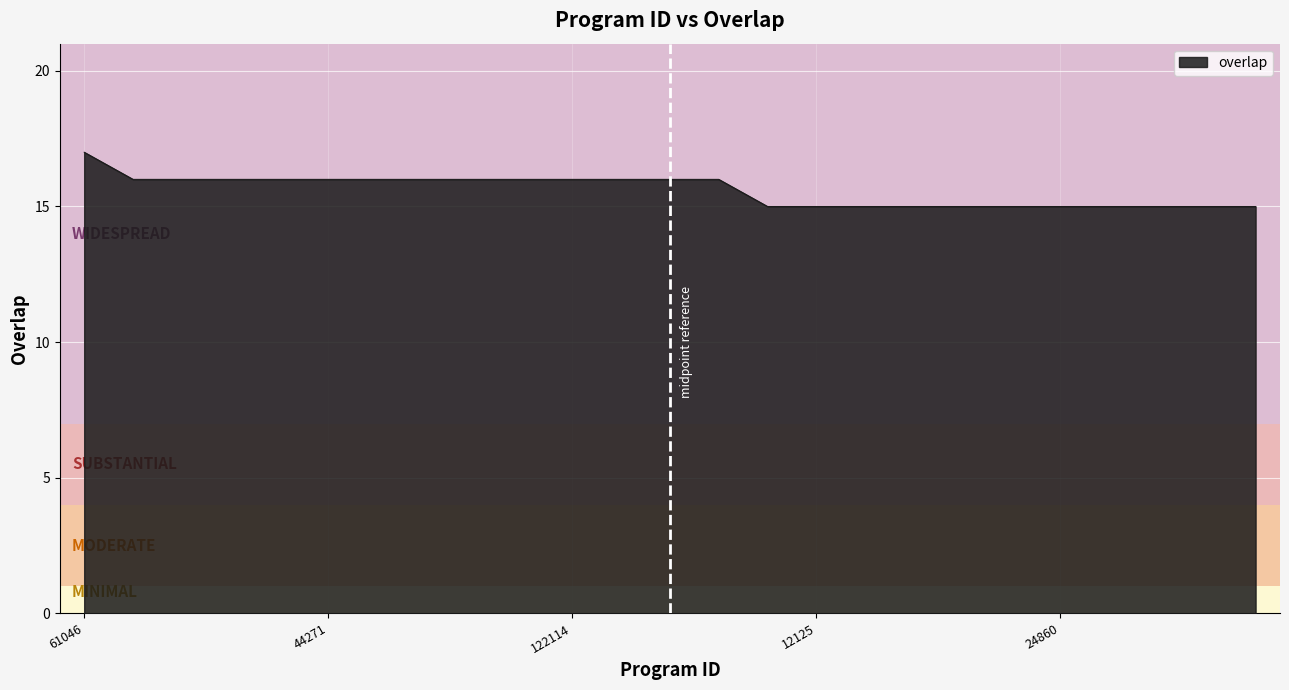

Count the values in the range 15 to 16.

24